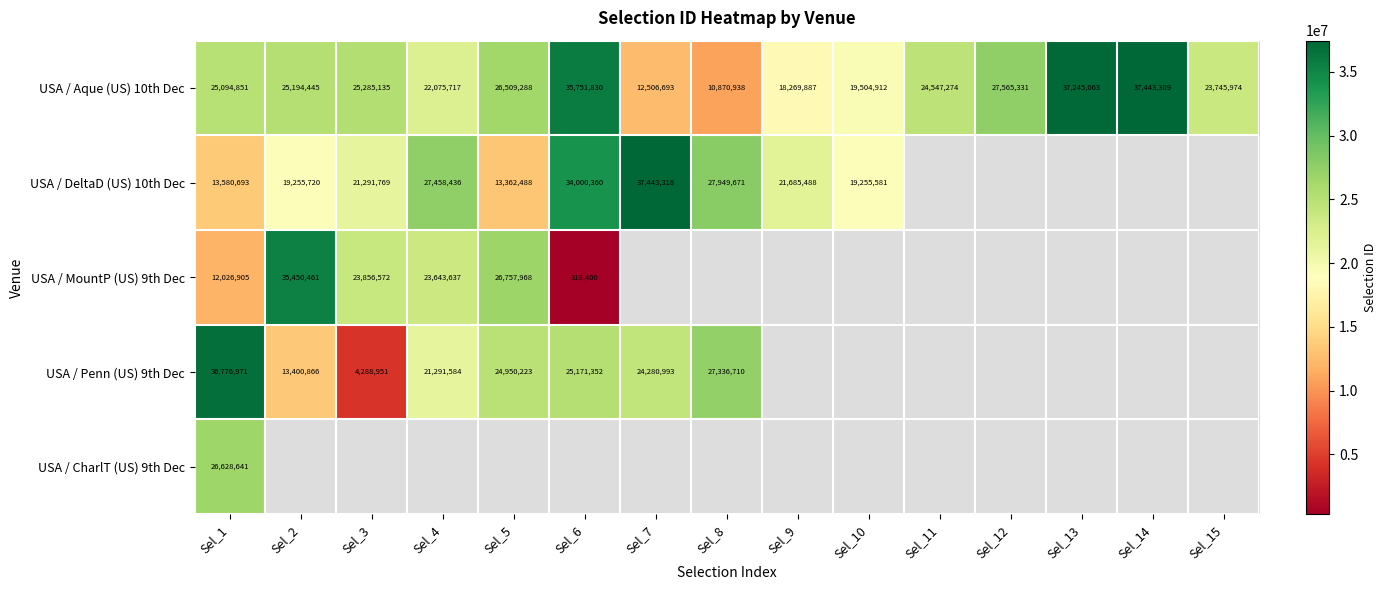

Where is USA / Aque (US) 10th Dec nearest to the value 24157123?

Sel_11